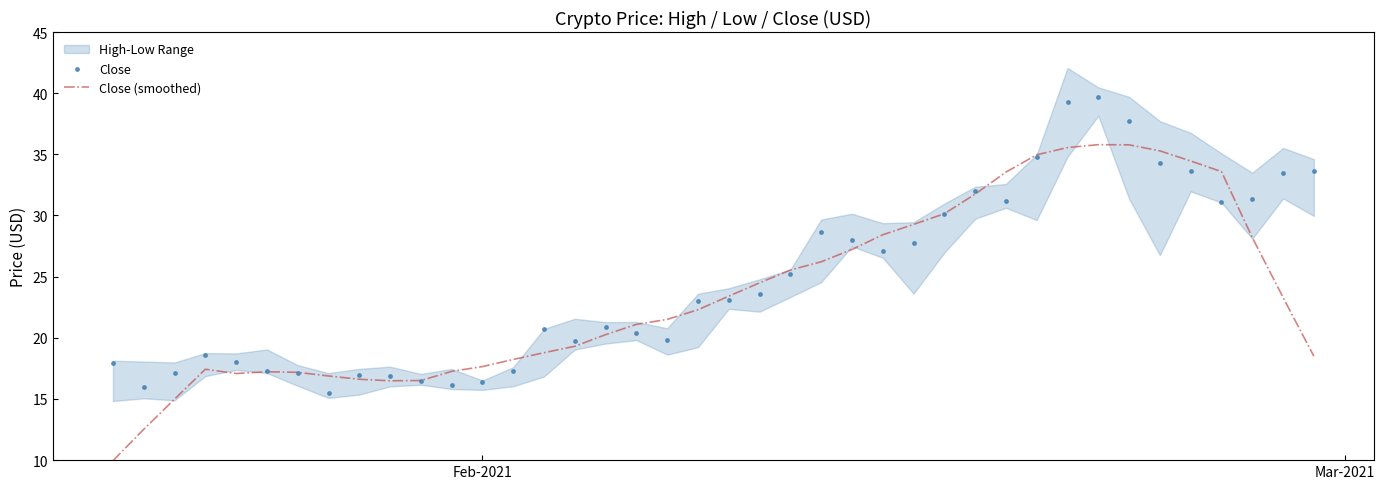

Which series has the largest Y range (max minus min)?

Close (smoothed)